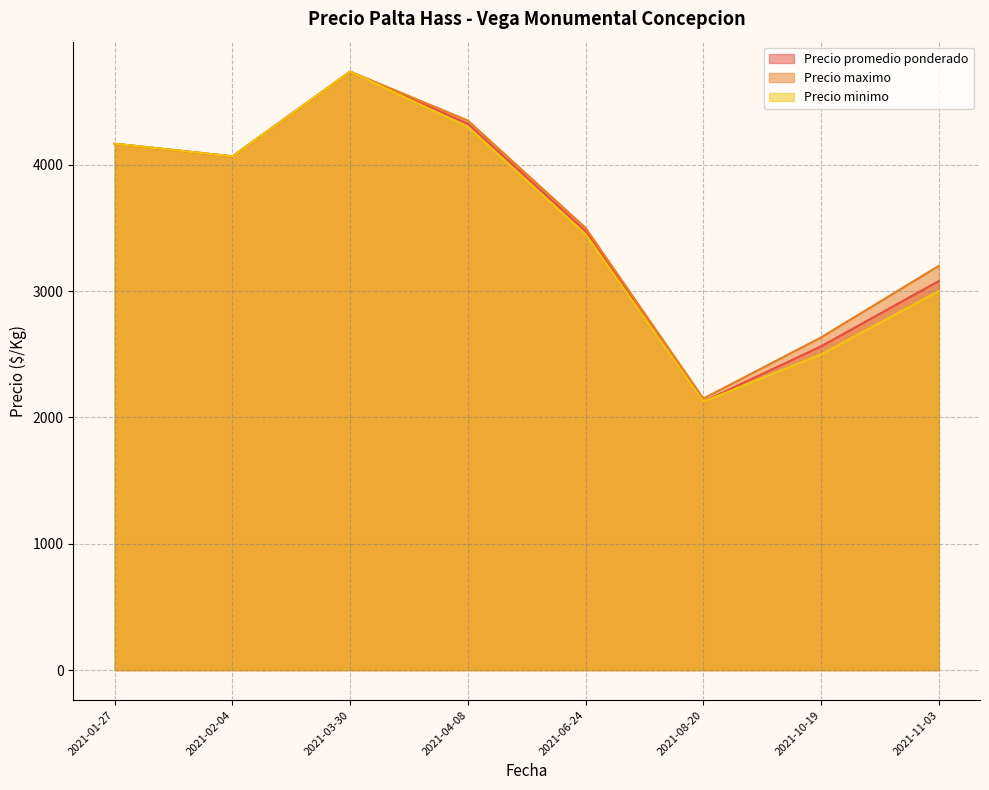

Is the value of Precio promedio ponderado at 2021-11-03 greater than the value of Precio minimo at 2021-01-27?

No